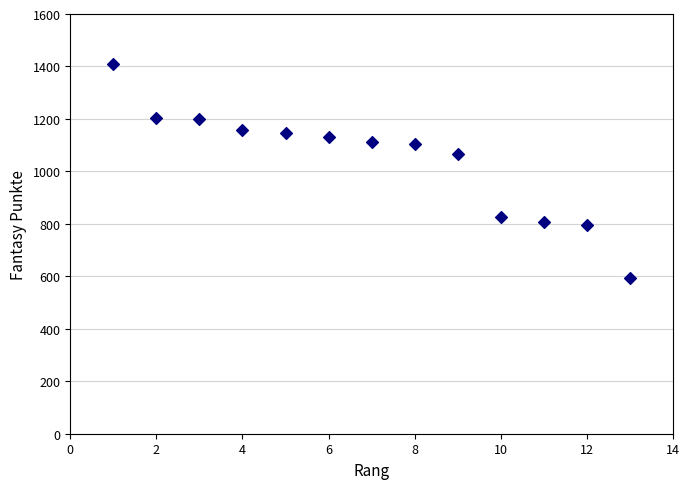

What Y value in the scatter plot is closest to 1001?

1067